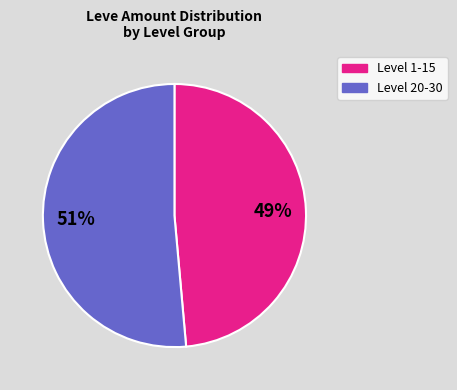

Is there a majority slice in this chart?

Yes